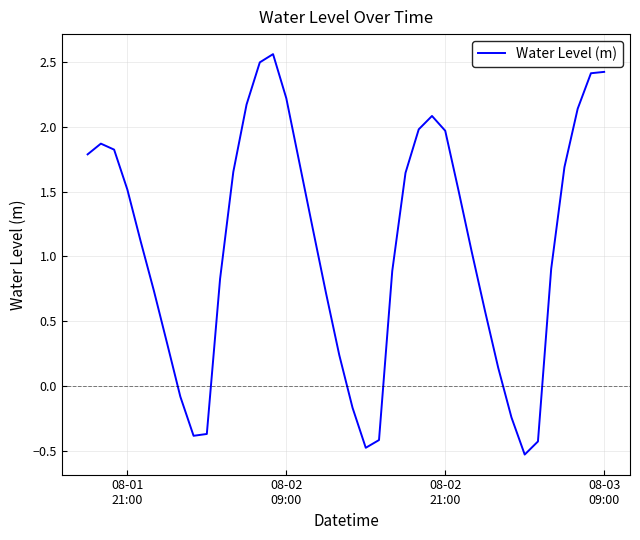

What is the difference between the maximum and minimum values?

3.1